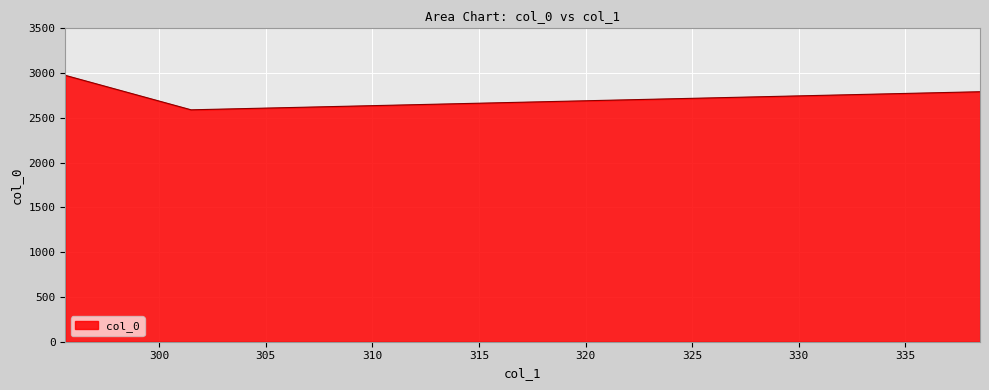

What is the label of the 2nd point from the right?

301.5